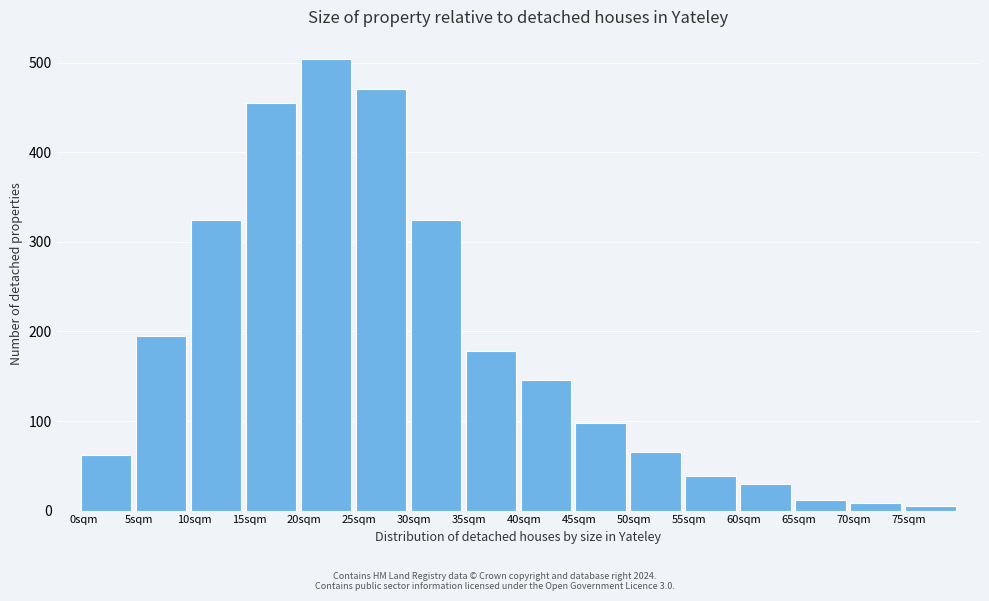

Read the value at 45sqm.

97.5